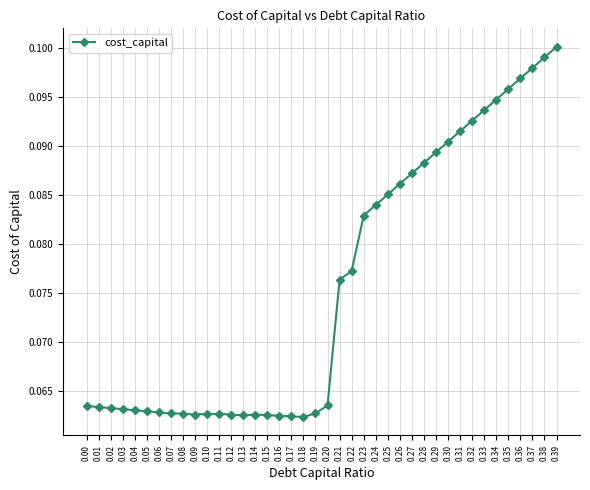

Is it true that the value at 0.28 is 0.0?

False